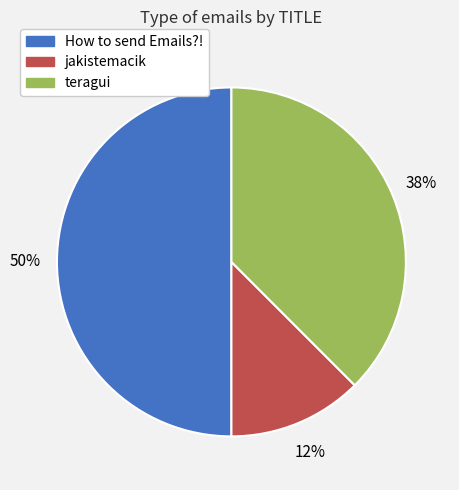

To the nearest percent, what is the average slice percentage?

33%